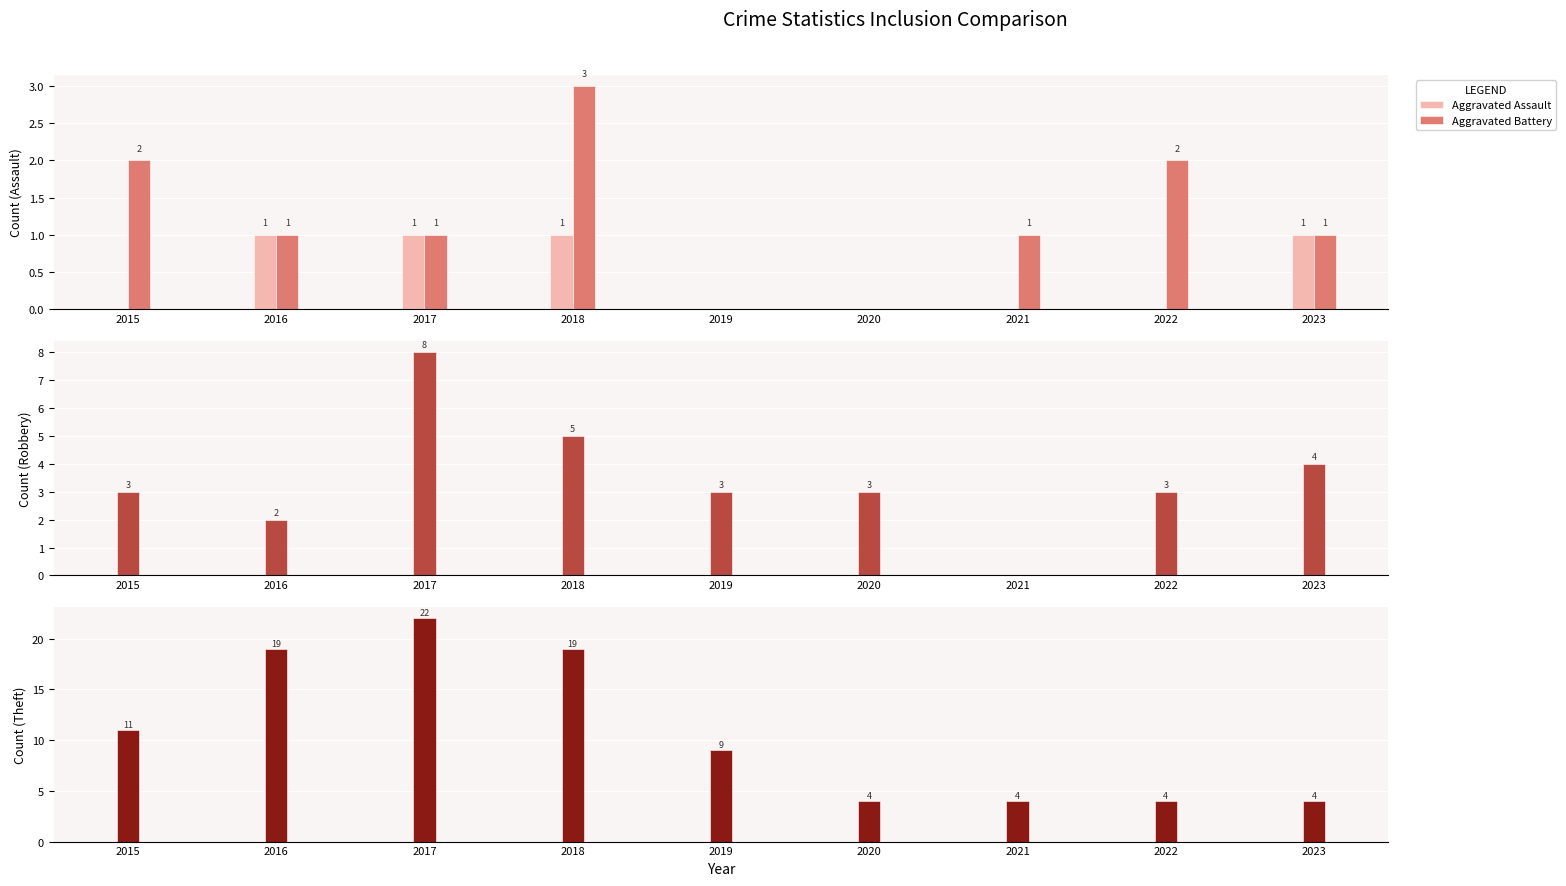

Reading right to left, what are all the values shown in this chart?

Aggravated Assault: 2023=1	2022=0	2021=0	2020=0	2019=0	2018=1	2017=1	2016=1	2015=0
Aggravated Battery: 2023=1	2022=2	2021=1	2020=0	2019=0	2018=3	2017=1	2016=1	2015=2
Robbery: 2023=4	2022=3	2021=0	2020=3	2019=3	2018=5	2017=8	2016=2	2015=3
Theft: 2023=4	2022=4	2021=4	2020=4	2019=9	2018=19	2017=22	2016=19	2015=11